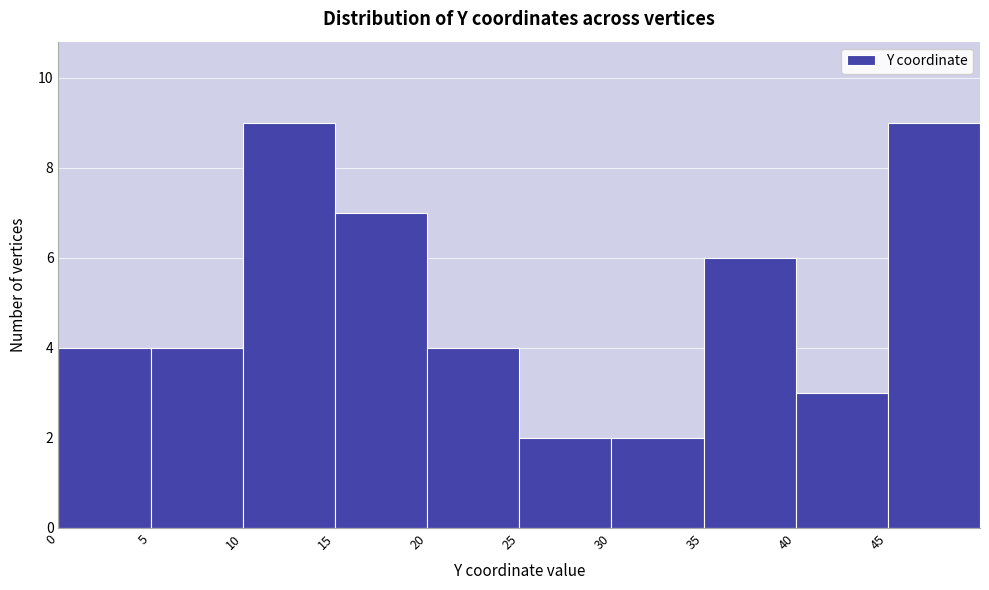

Reading left to right, list every bar in this chart as the range it spans on the x-axis followed by its height. The values are not printed on the chart, so give them approximately, as read against the axis.

0 to 5: 4
5 to 10: 4
10 to 15: 9
15 to 20: 7
20 to 25: 4
25 to 30: 2
30 to 35: 2
35 to 40: 6
40 to 45: 3
45 to 50: 9